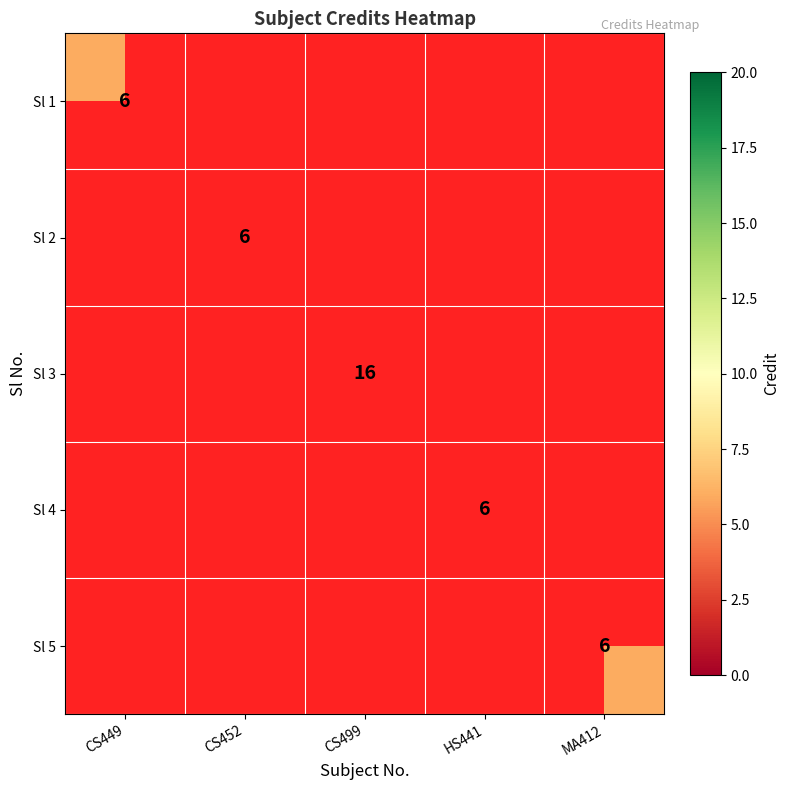

At how many categories does at least one series exceed 13?

1